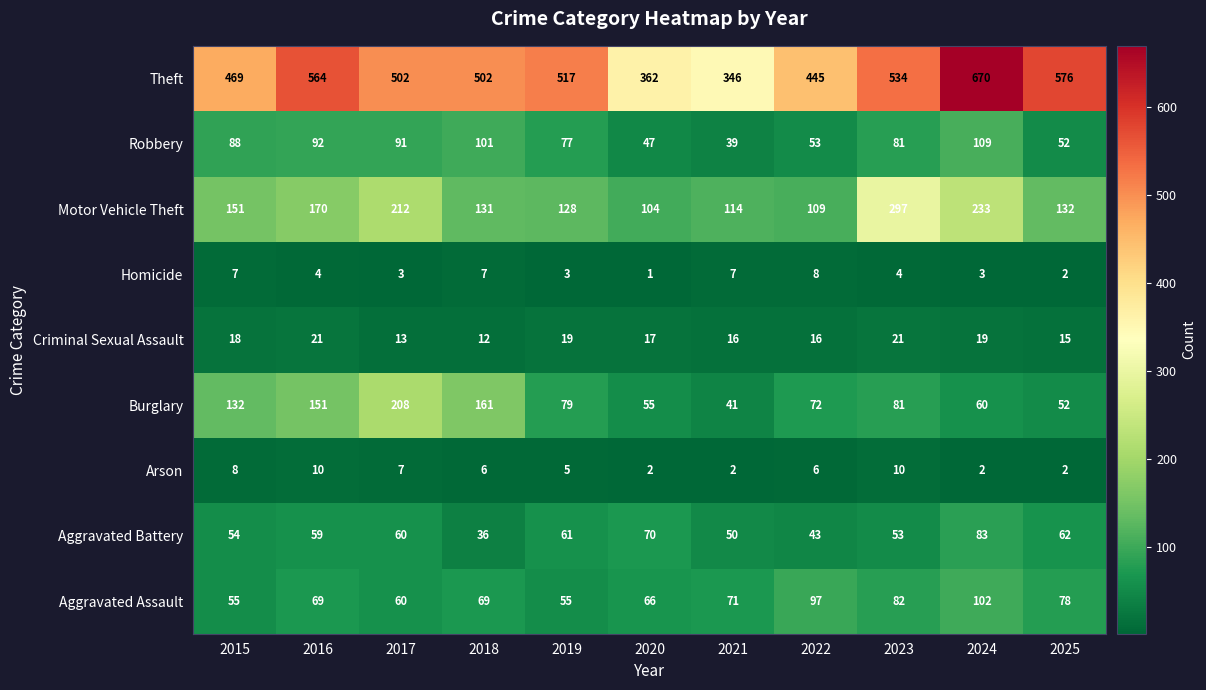

Which series has the largest total across all categories?

Theft